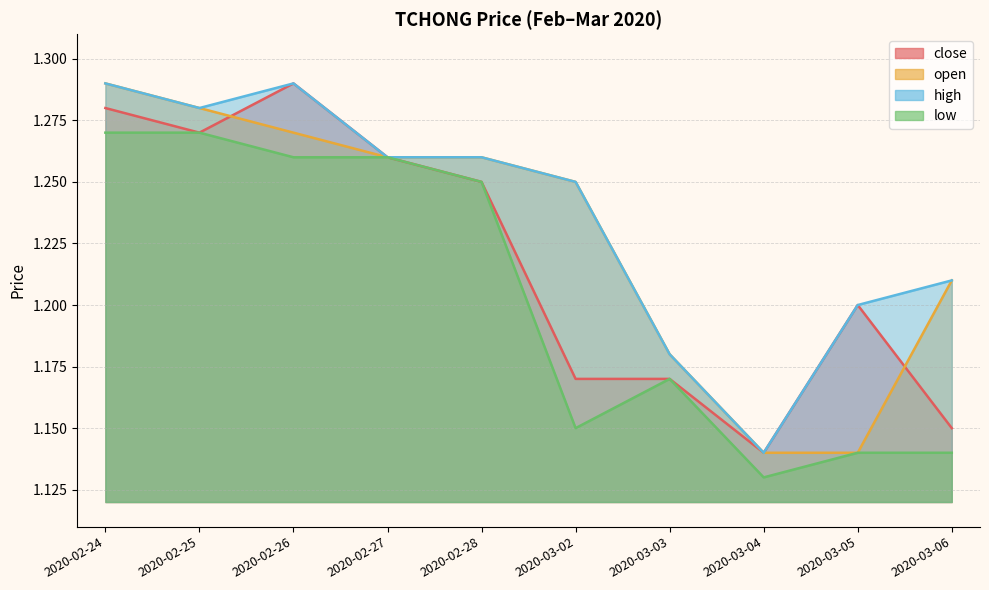

What is the lowest value of the low series?

1.1